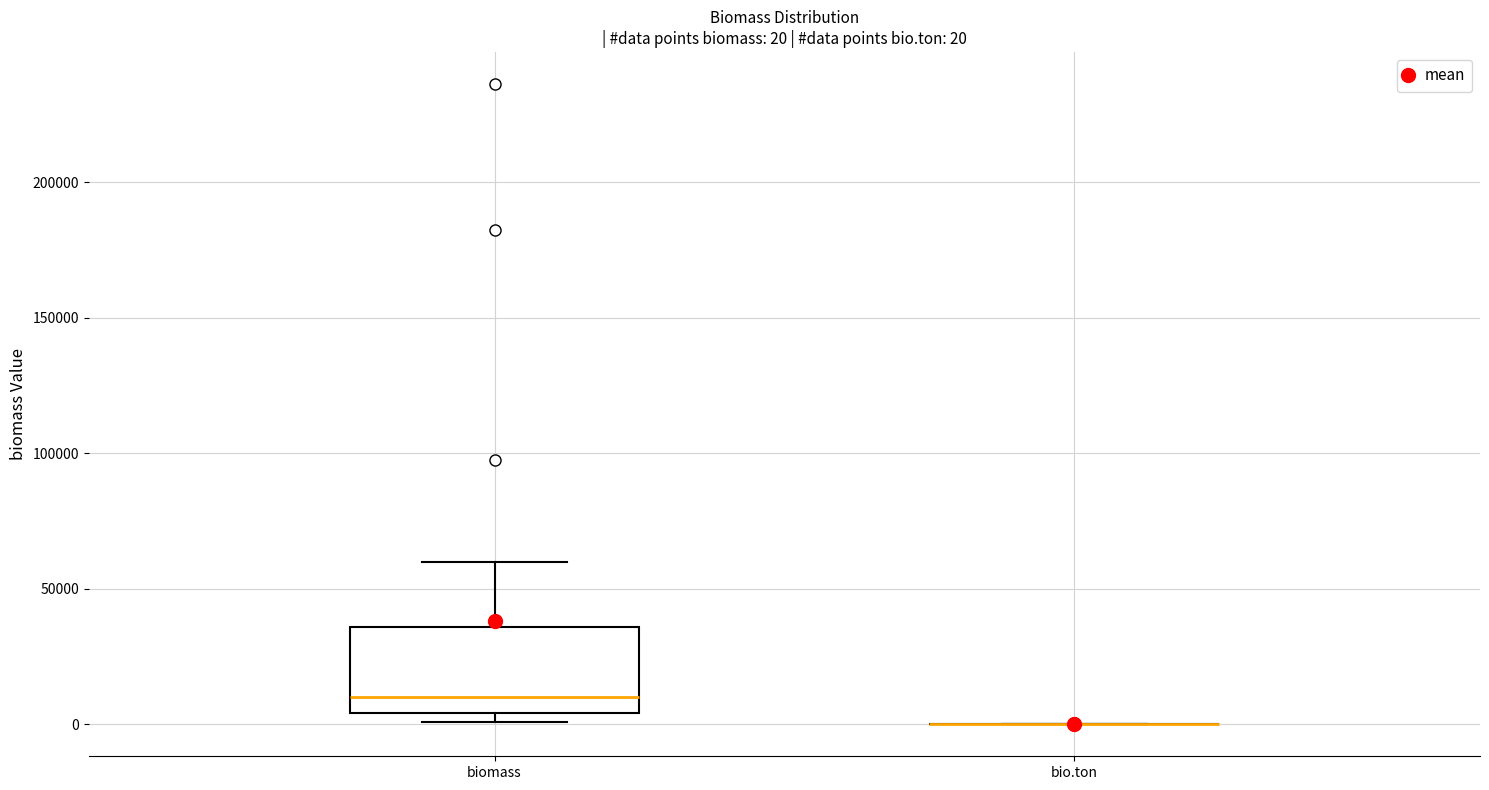

Which box is the tallest, from its lower edge to its upper edge?

biomass